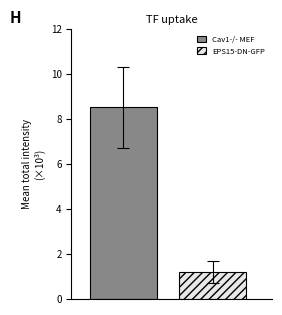

Which series has the largest range (max minus min)?

Cav1-/- MEF